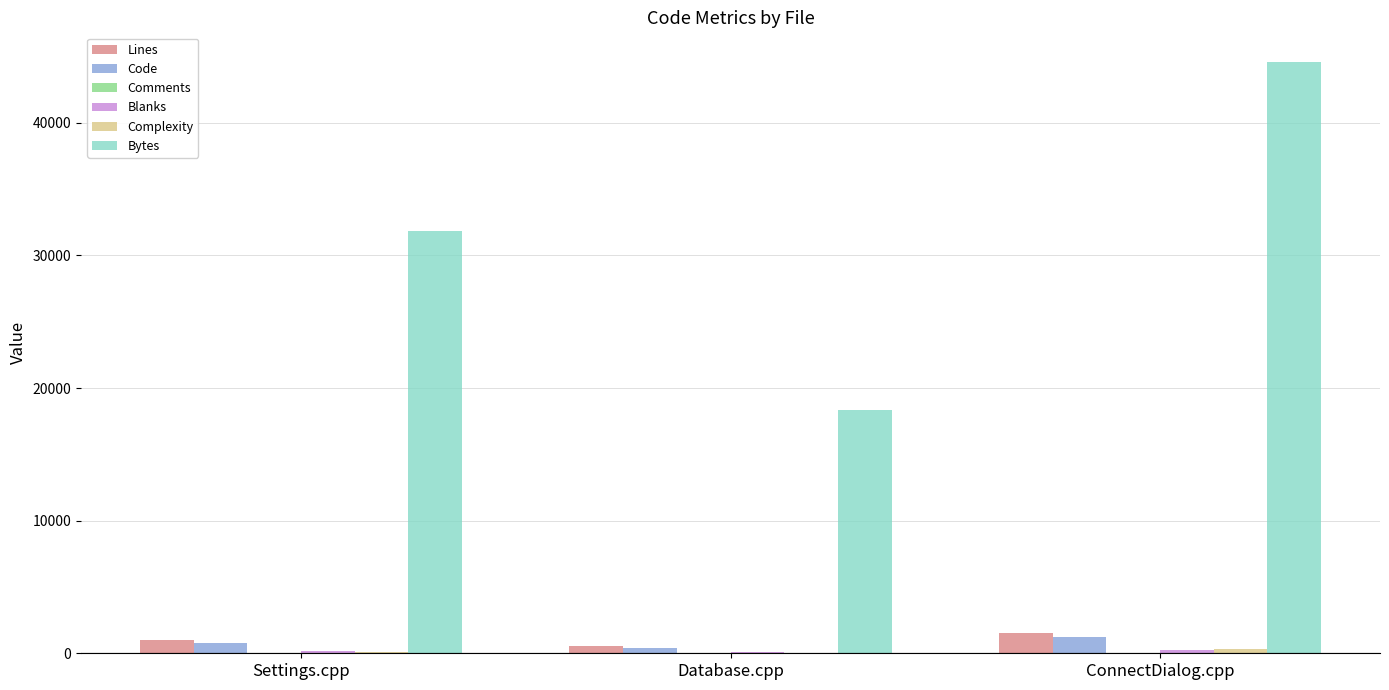

What is the sum of all Bytes values?

94786